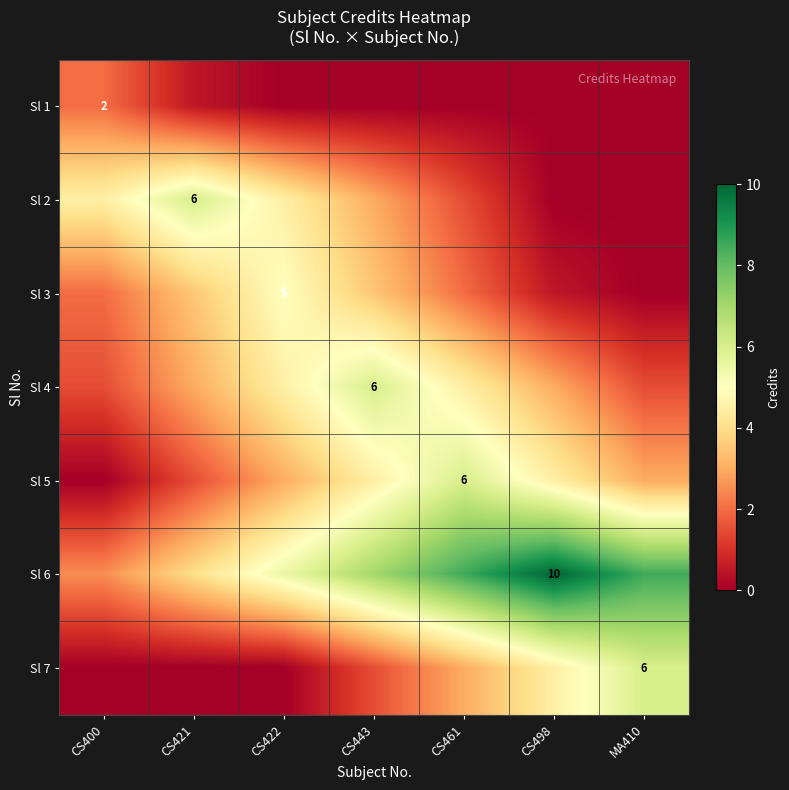

True or false: Sl 3 has a value of 0.9 at CS498.

False